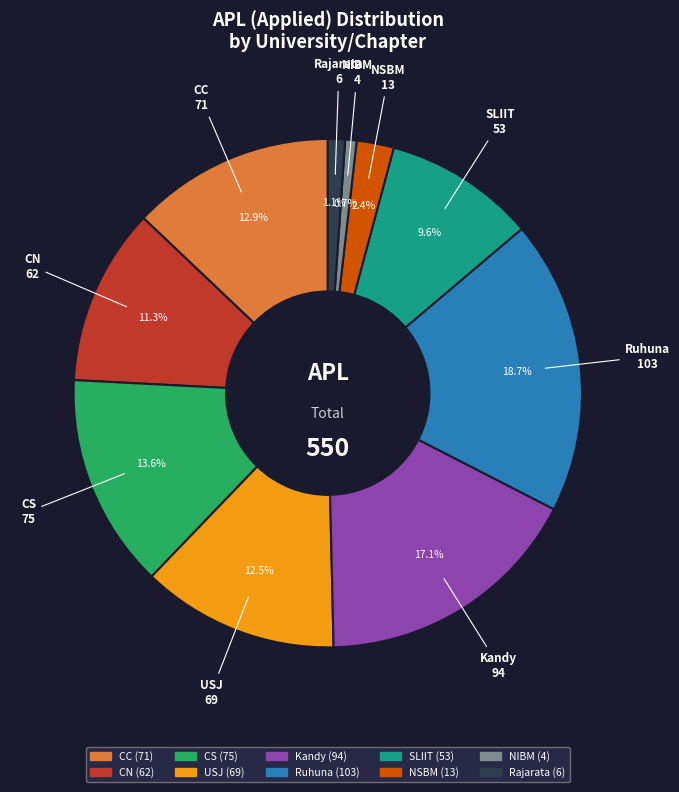

What is the total percentage of Kandy and CS?

30.7%